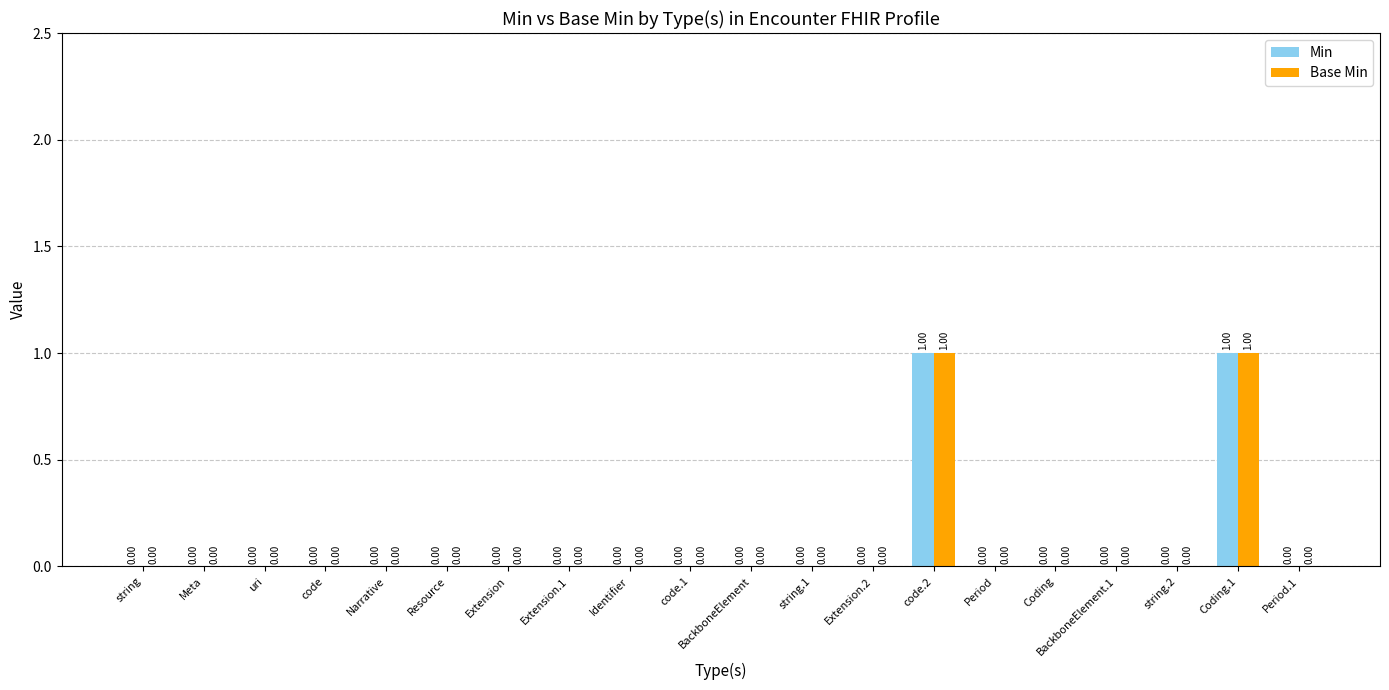

What are all the series names shown in the legend?

Min, Base Min